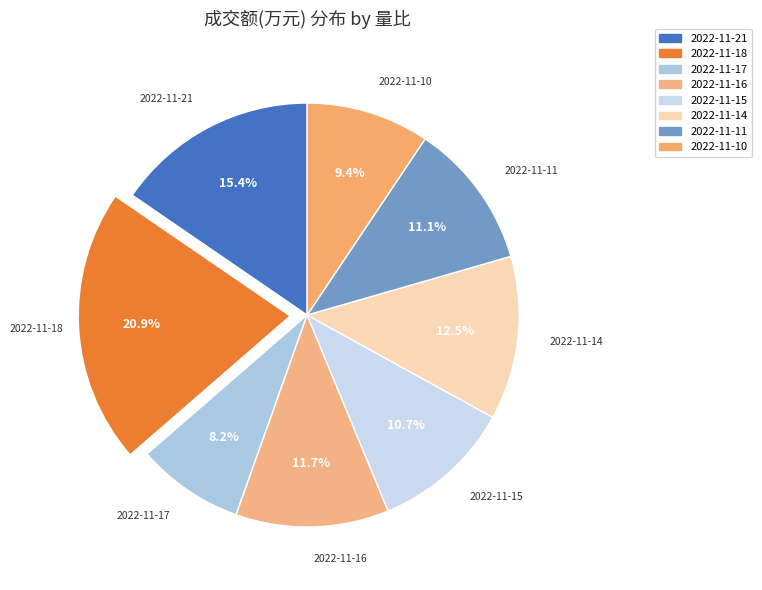

Which slice is the smallest?

2022-11-17